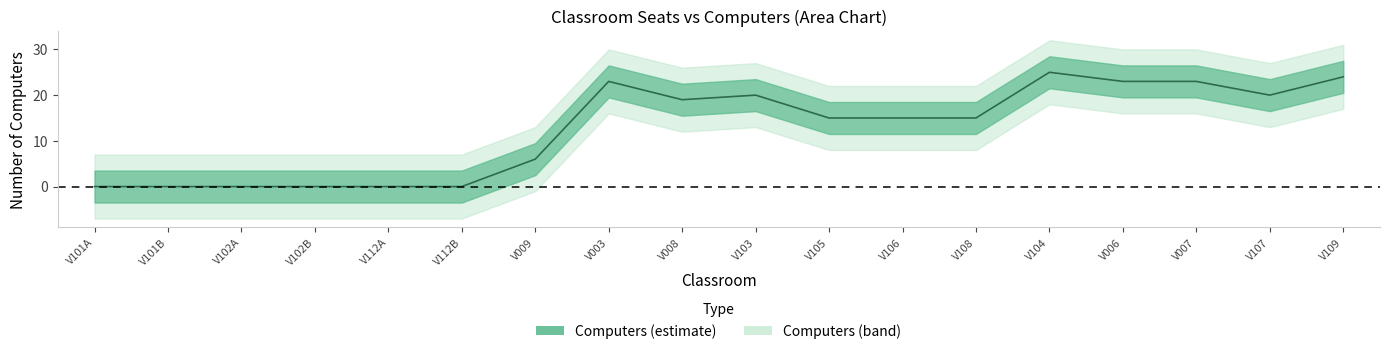

Between 45 and 25, which is larger?

45